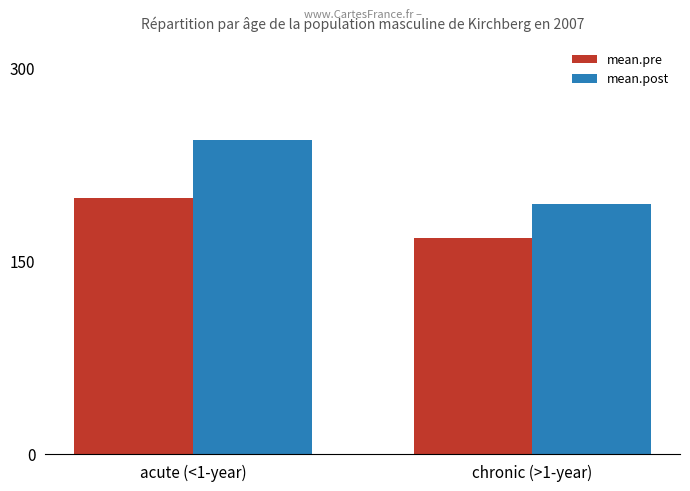

Rank the series by their average value, from lowest to highest.

mean.pre, mean.post